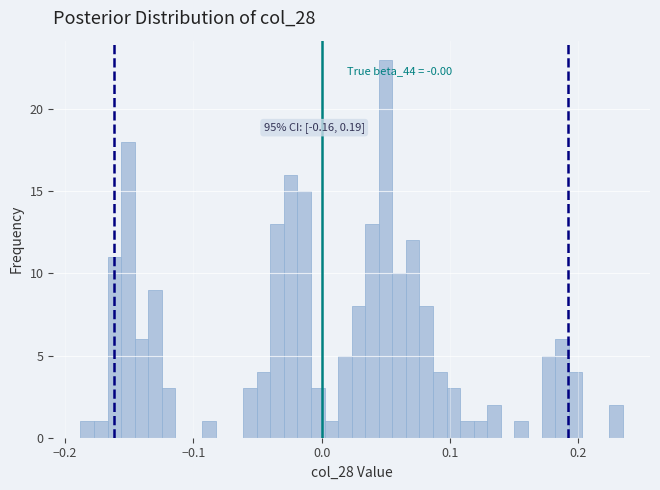

Around what value on the x-axis is the tallest bar? Give the approximate position of its centre, as read against the axis.

0.05